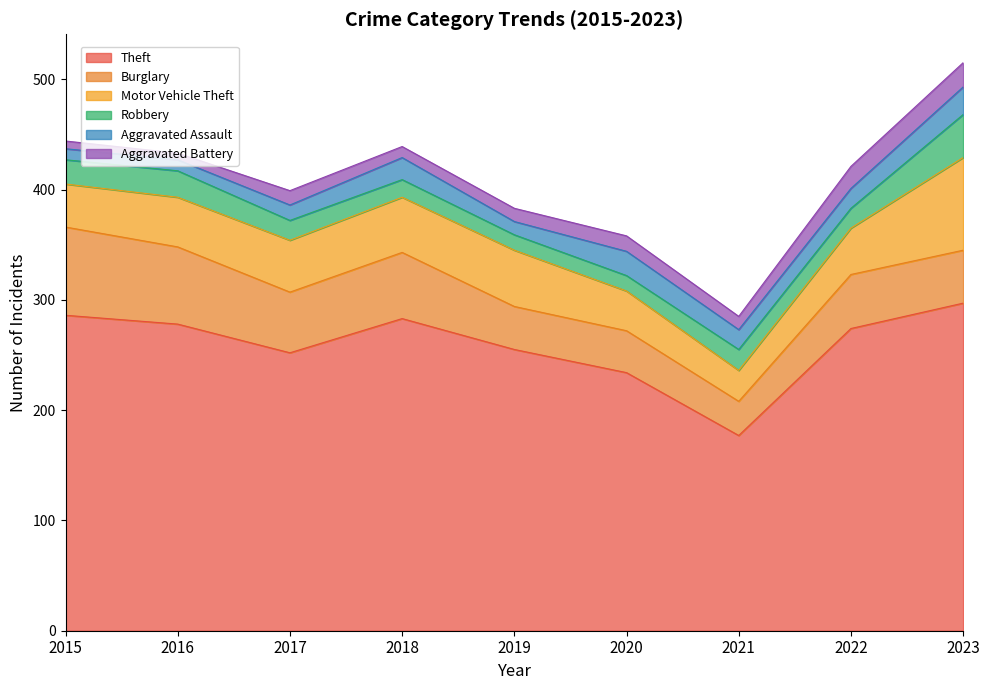

Between 2021 and 2020, which is larger?

2020